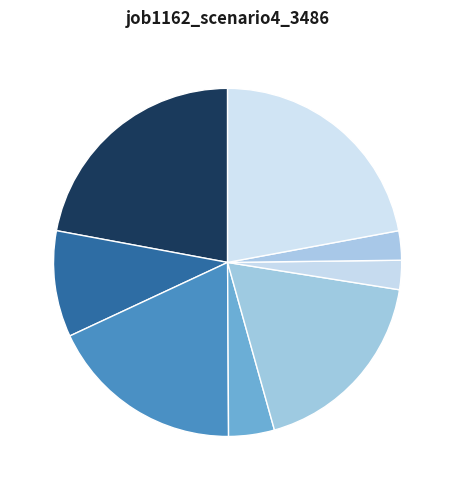

How many slices are in this pie chart?

8